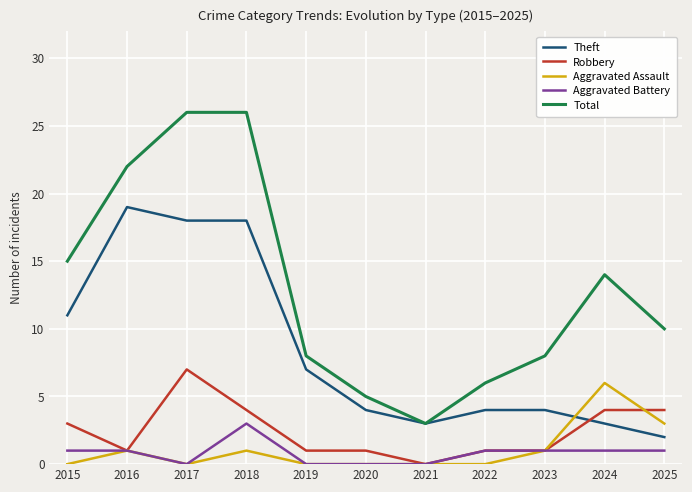

The Theft series shows 4 at 2017. True or false?

False